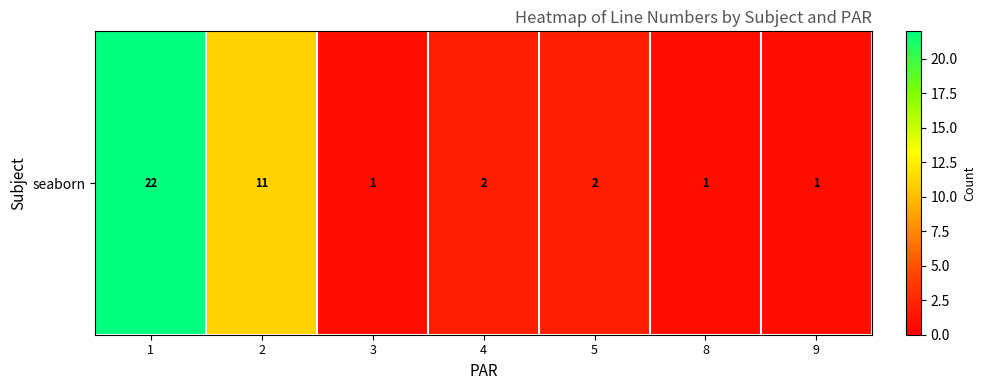

What is the difference between the values at 5 and 8?

1